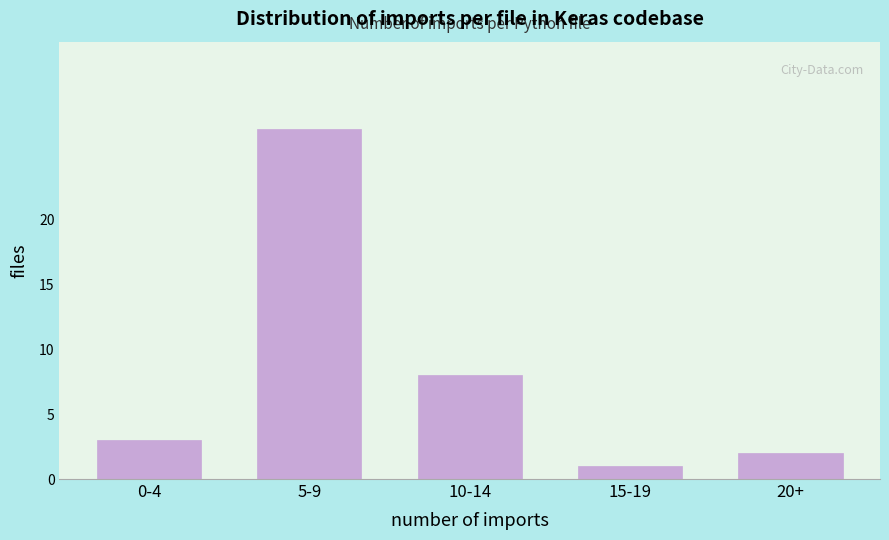

Reading left to right, transcribe all the data shown in this chart.

3	27	8	1	2